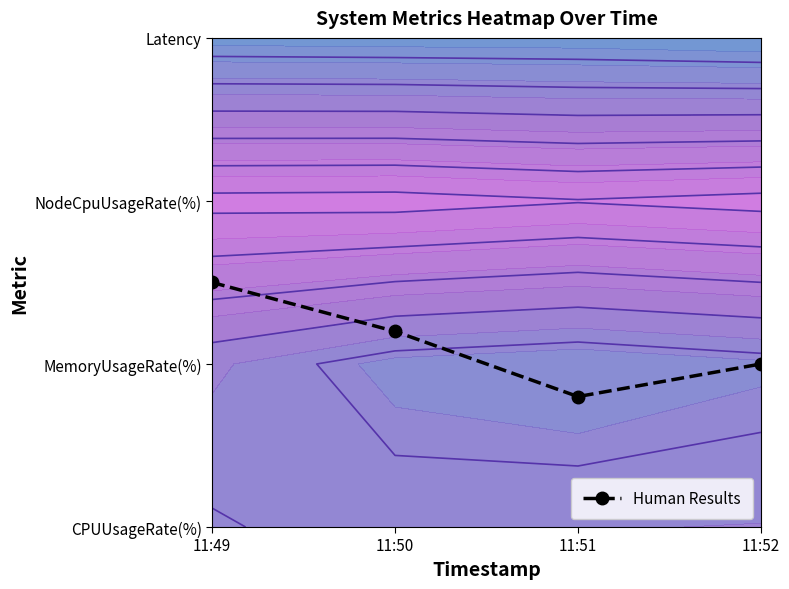

What is the difference between the values at 11:50 and 11:49?

0.3